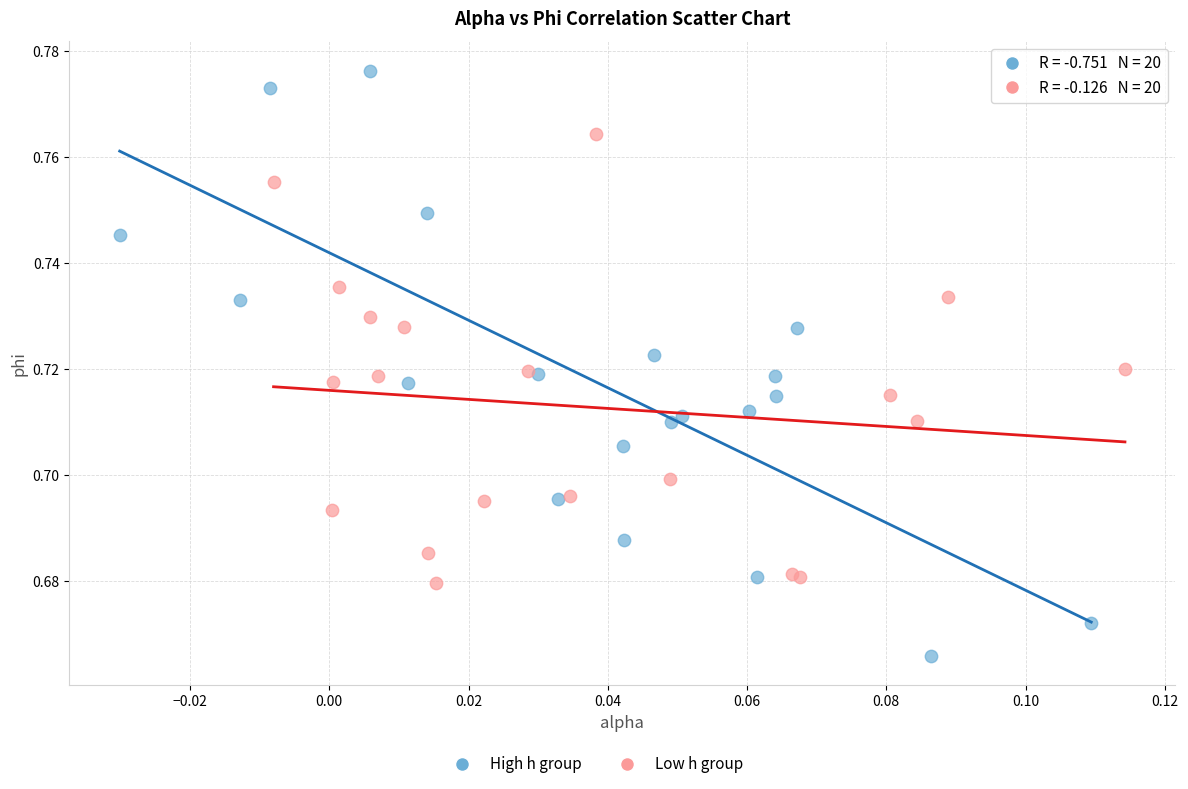

Which series contains the highest Y value?

High h group